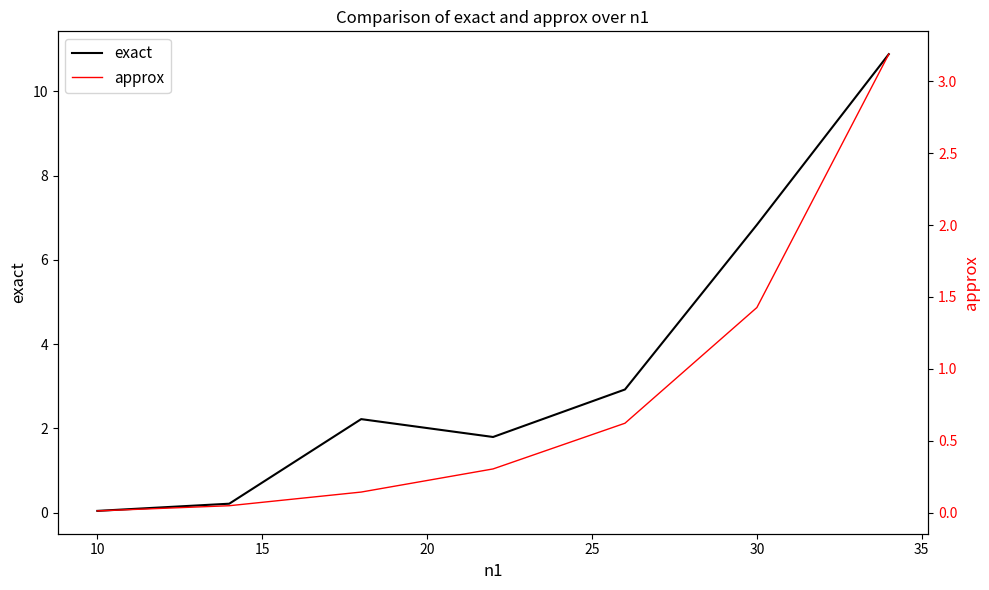

Rank the series by their maximum value, from highest to lowest.

exact, approx